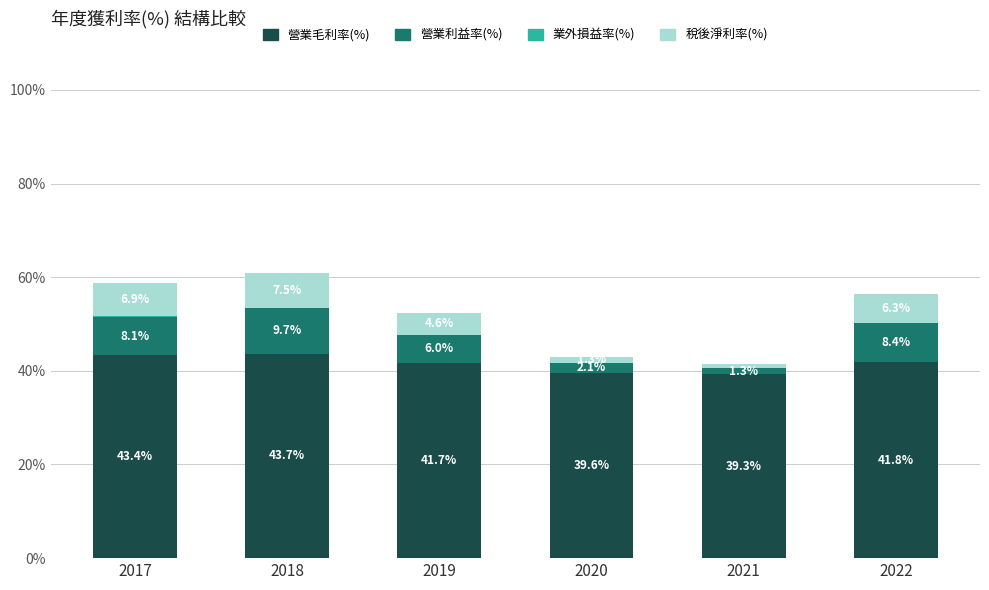

Where does the 營業毛利率(%) series first go above 41?

2017